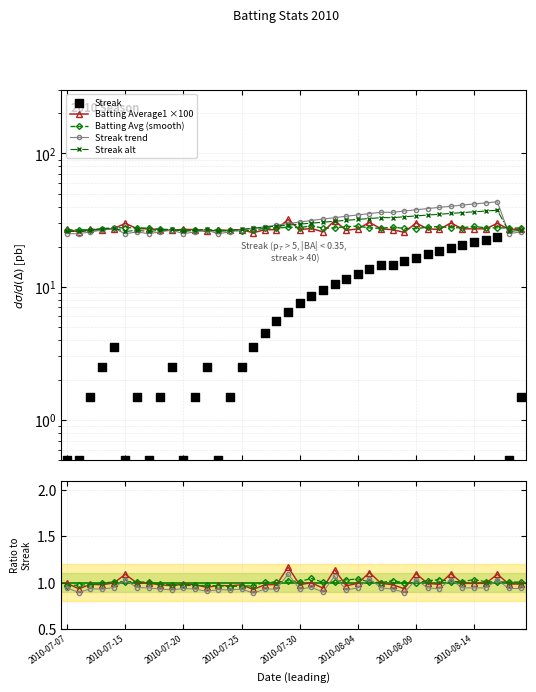

Which series reaches the minimum Y coordinate?

Streak